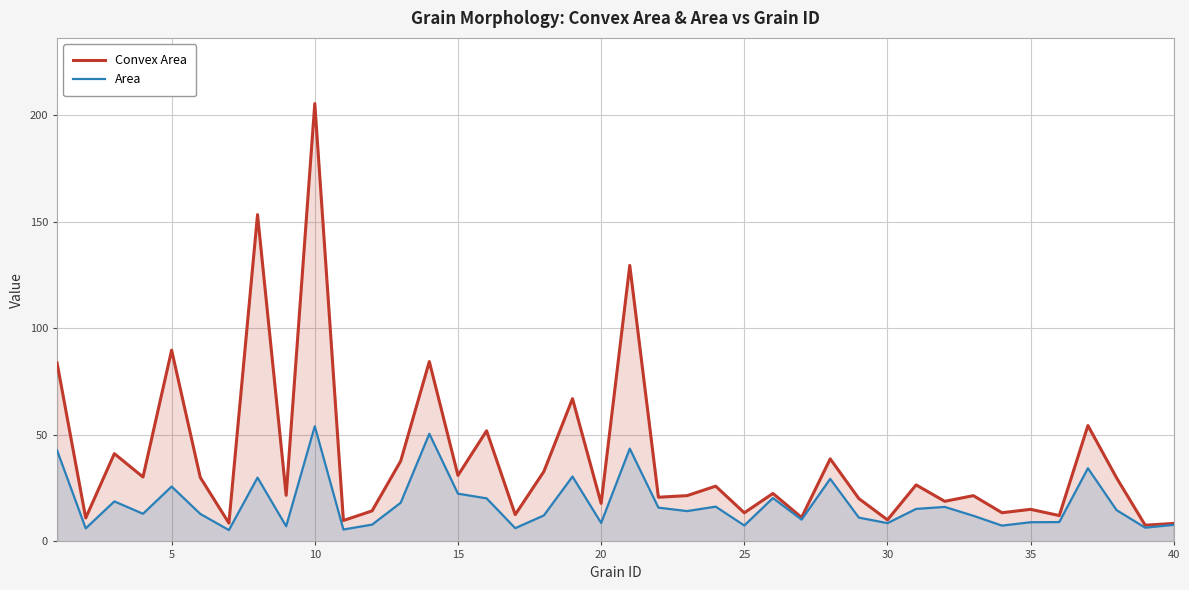

Where is Convex Area nearest to the value 106?

5